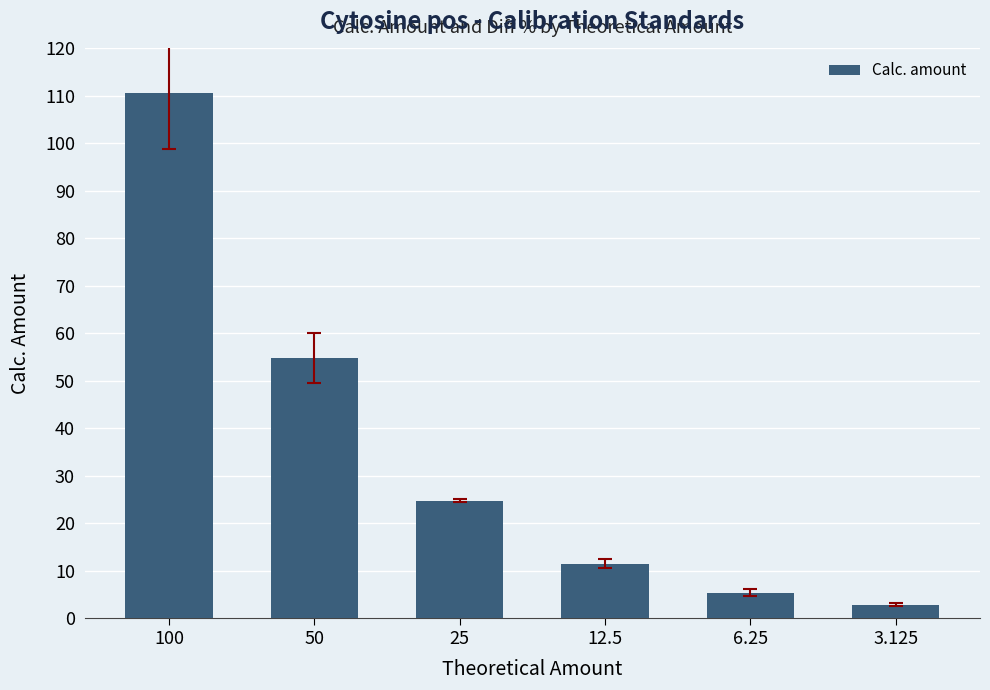

The value at 6.25 is 5.4. True or false?

True